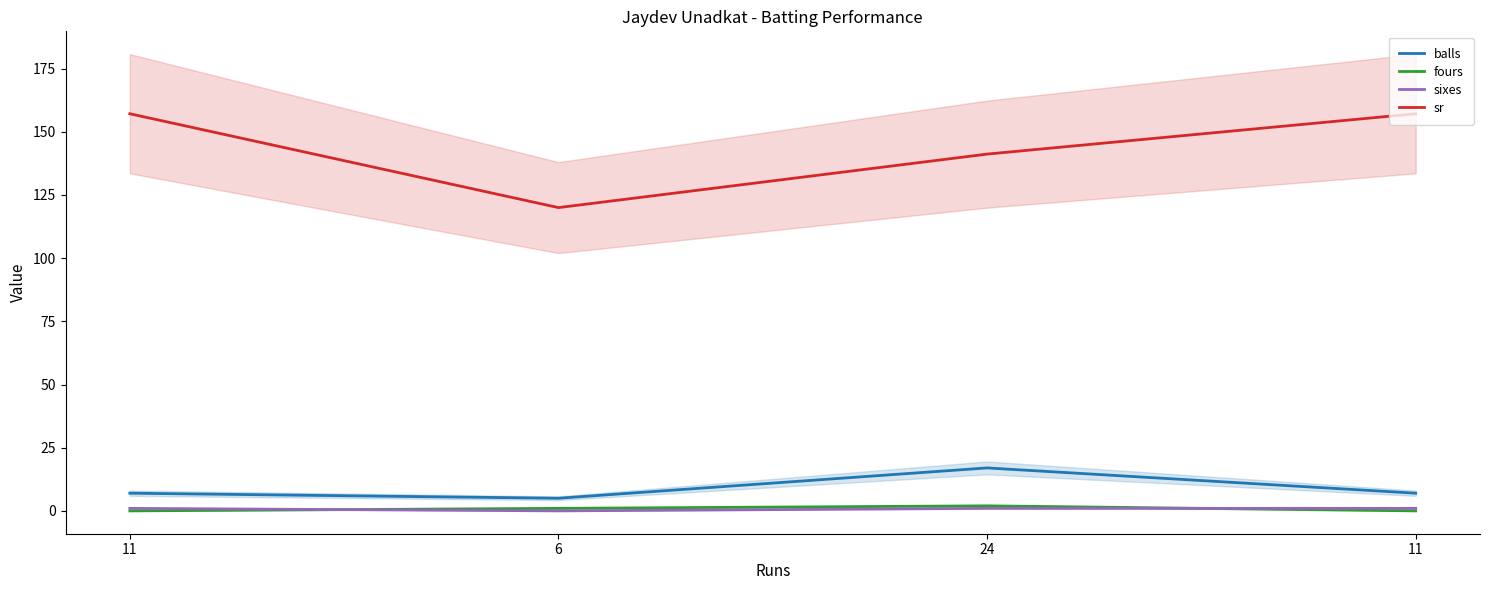

Which series has the largest total across all categories?

sr